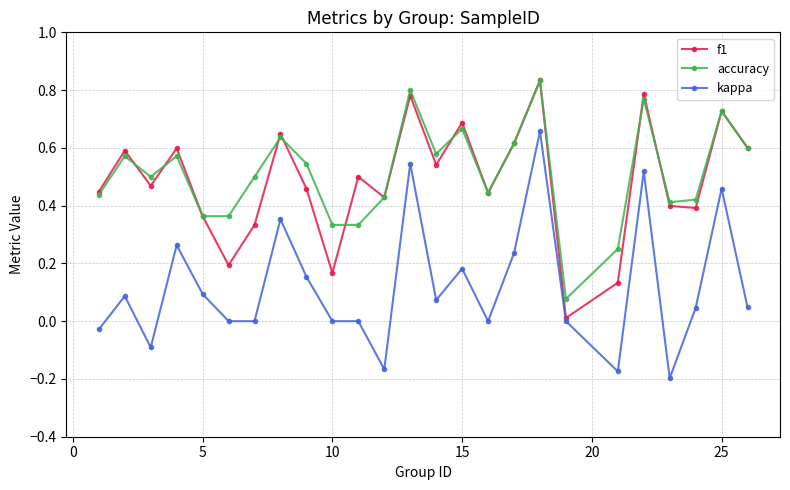

True or false: accuracy and kappa intersect in this chart.

False